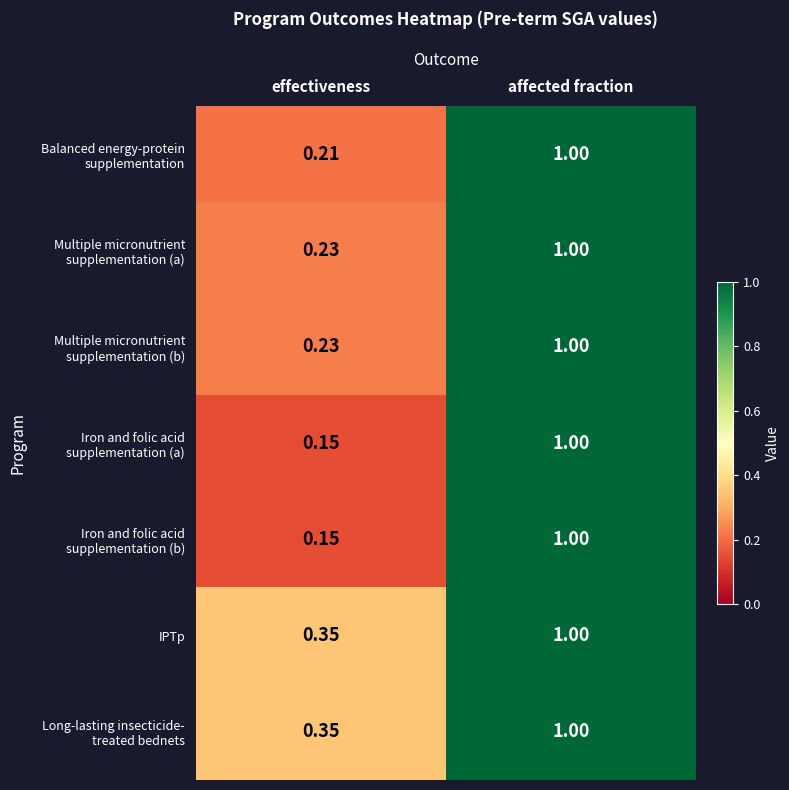

Rank the categories by IPTp value from highest to lowest.

affected fraction, effectiveness